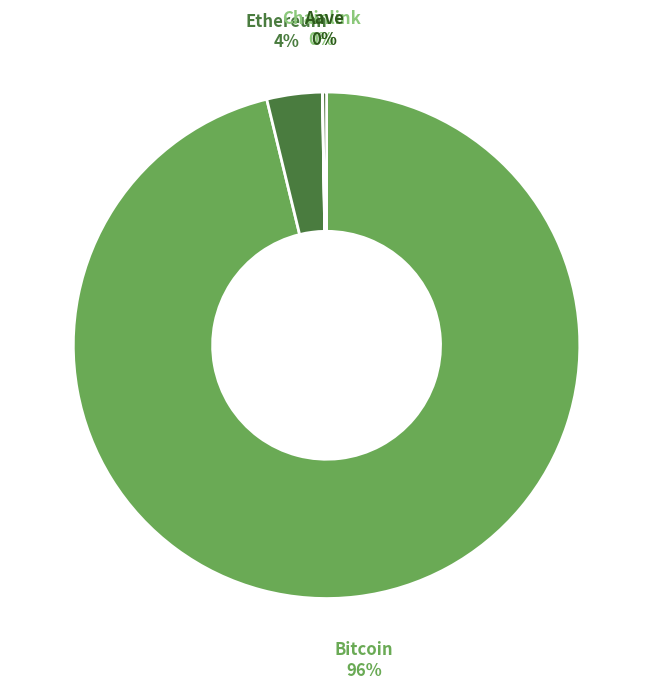

Is there any slice that represents more than half of the pie?

Yes